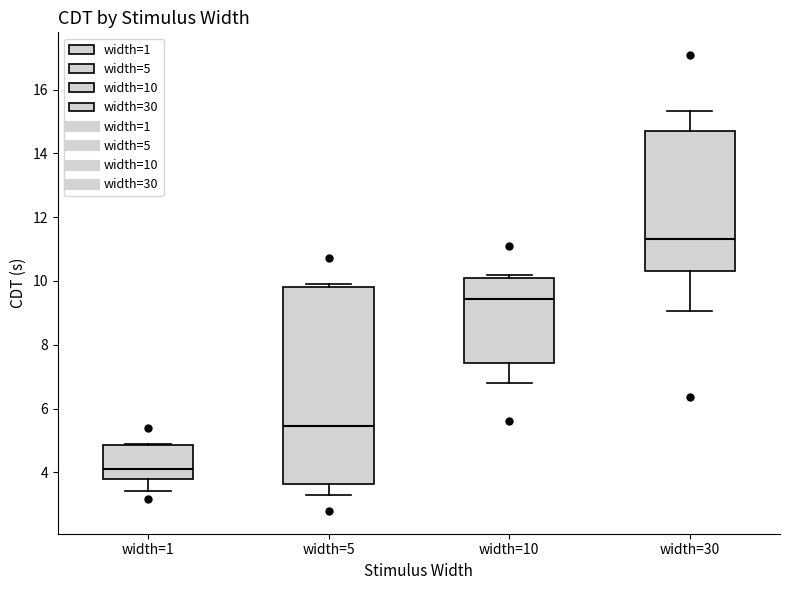

Which box's median line is the highest?

width=30